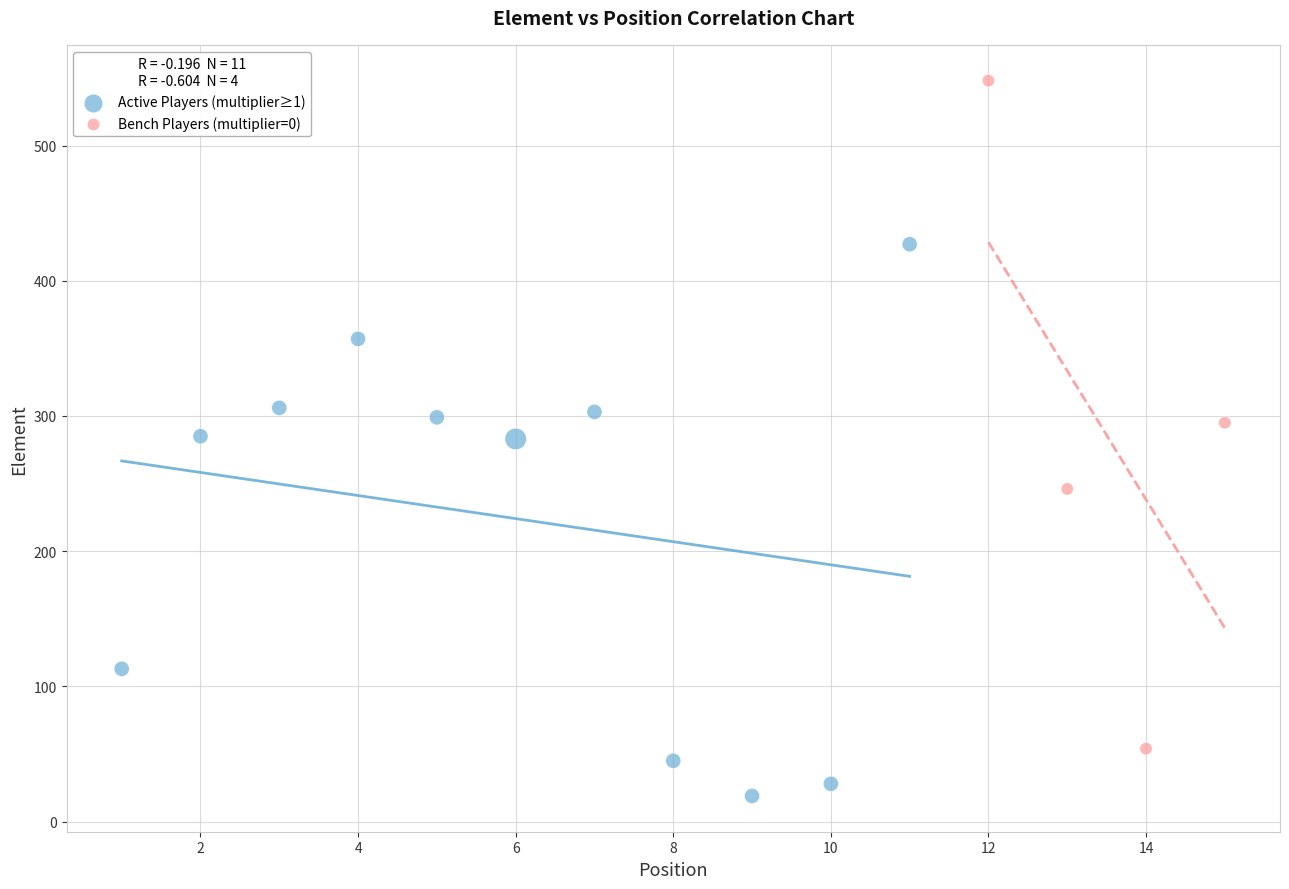

Which series has the largest Y range (max minus min)?

Bench Players (multiplier=0)